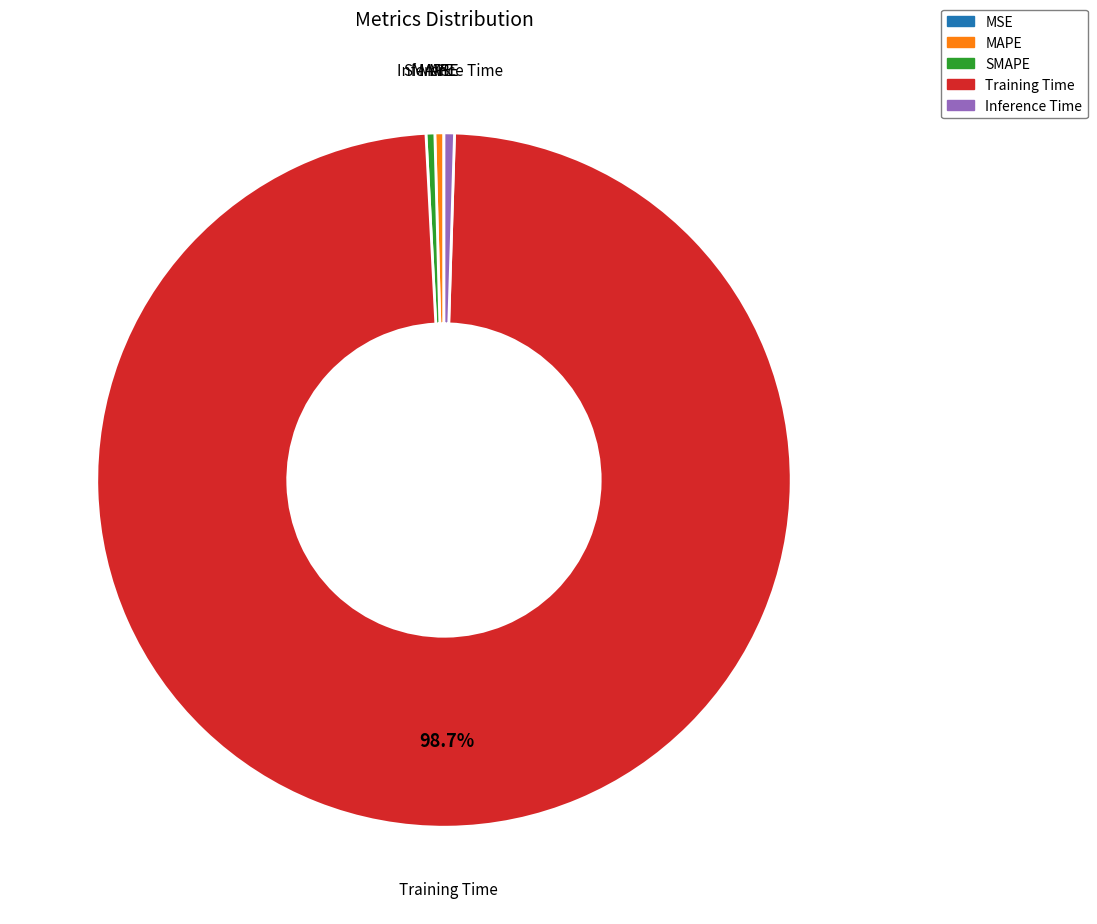

Is it true that MAPE is 0% of the pie?

True